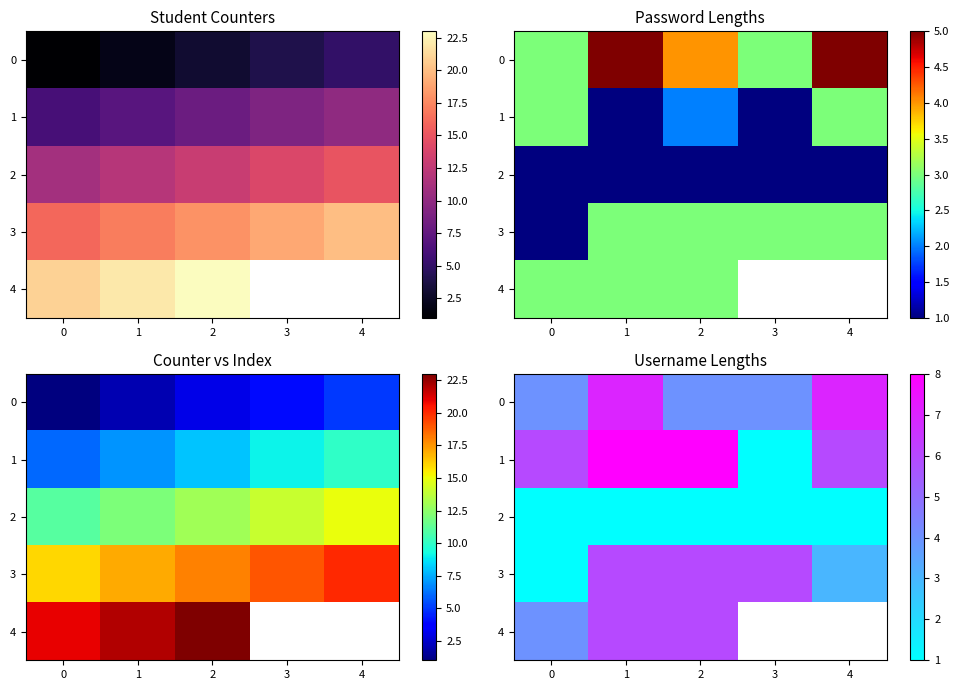

The 2 series shows 0.3 at 3. True or false?

False